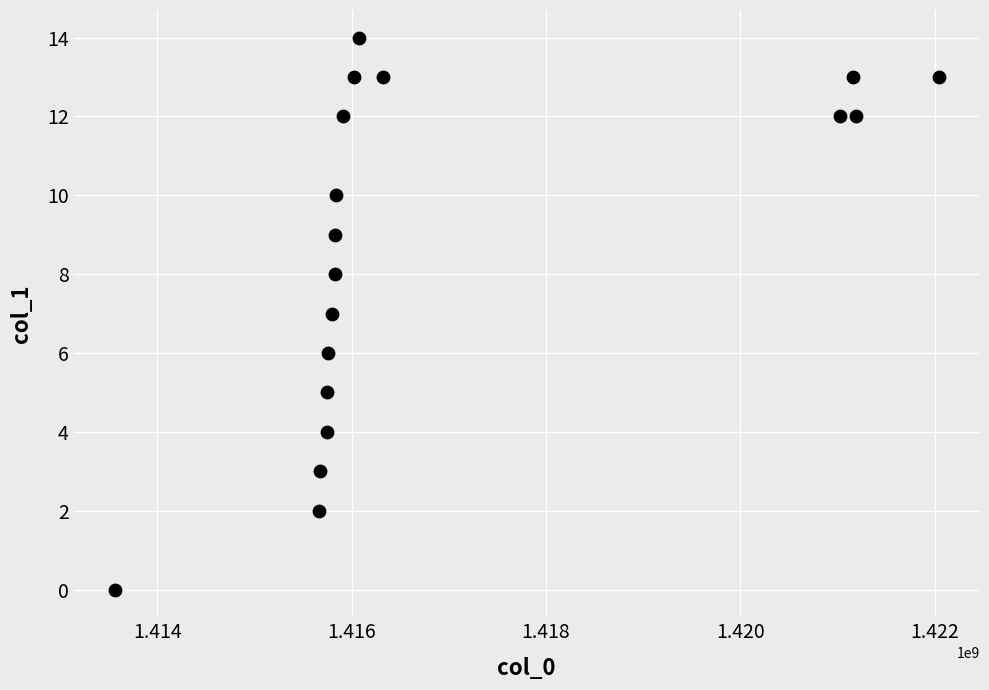

What is the range of Y values (max minus min)?

14